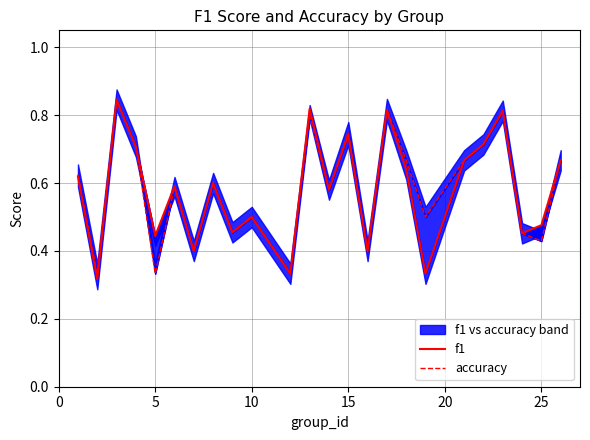

What are all the series names shown in the legend?

f1, accuracy